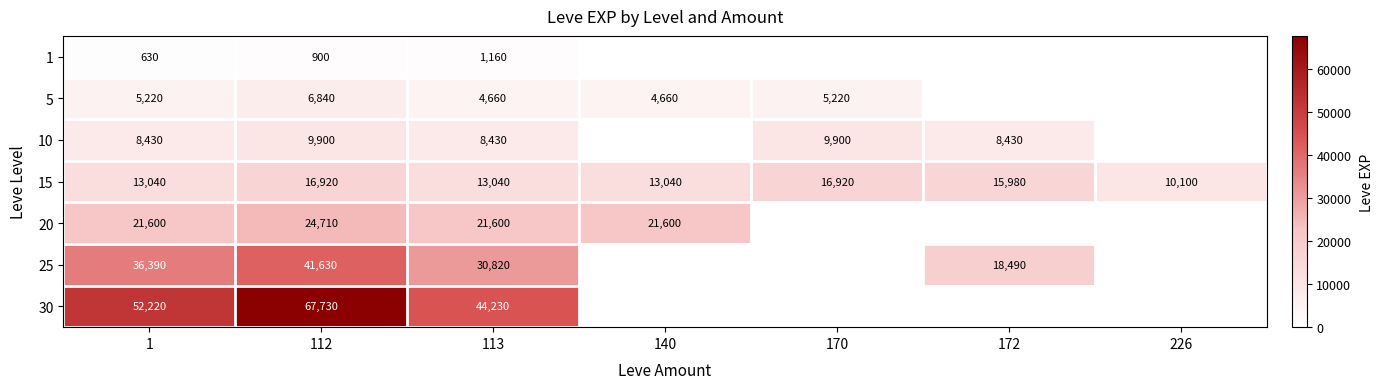

At which category does the chart reach its peak across all series?

112